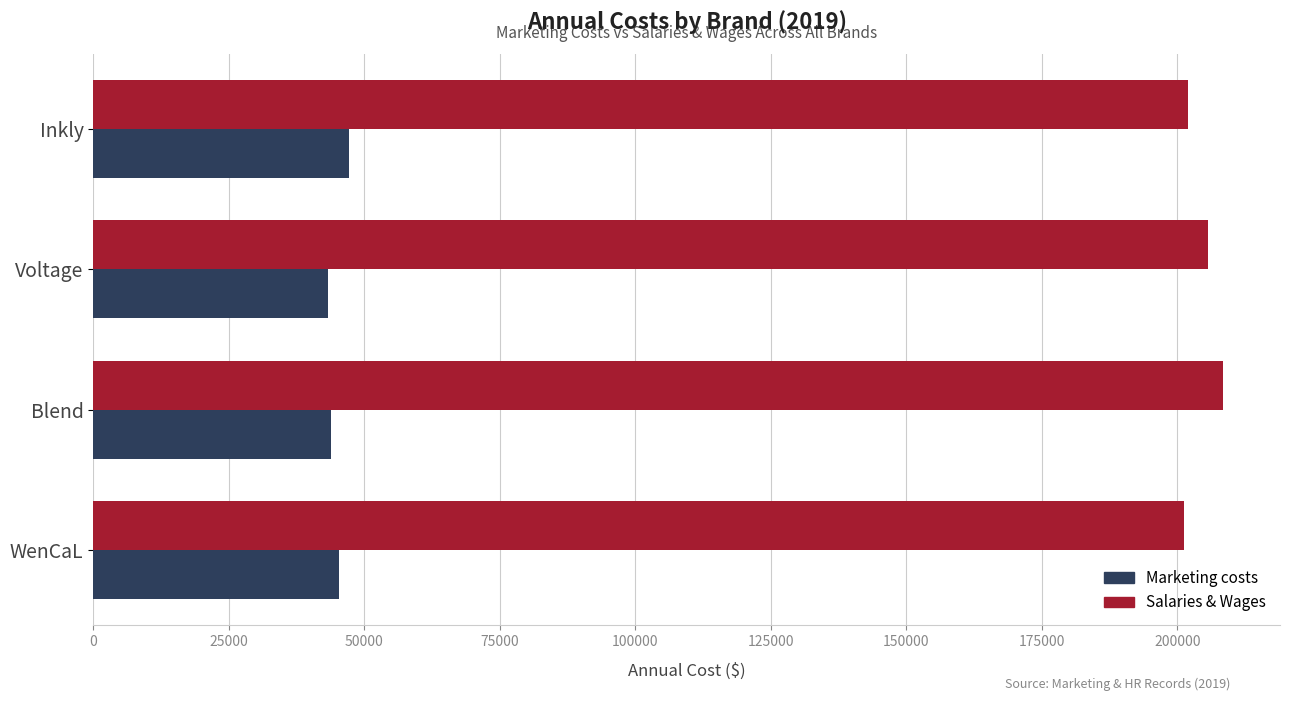

What is the total value across all series at Blend?

252343